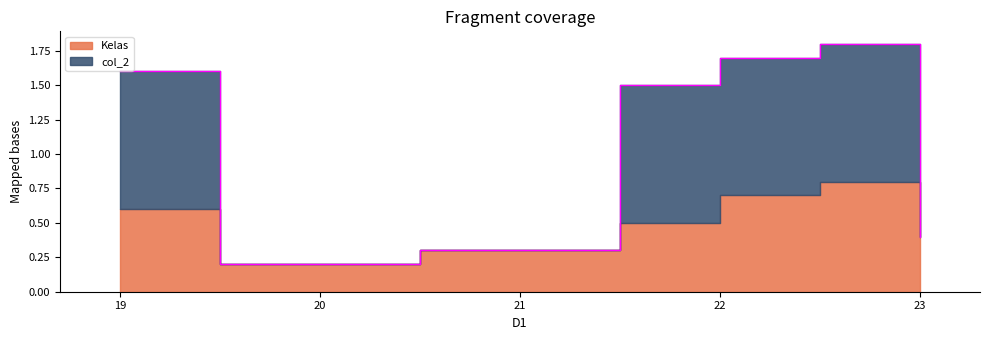

At which label is col_2 closest to 0?

21